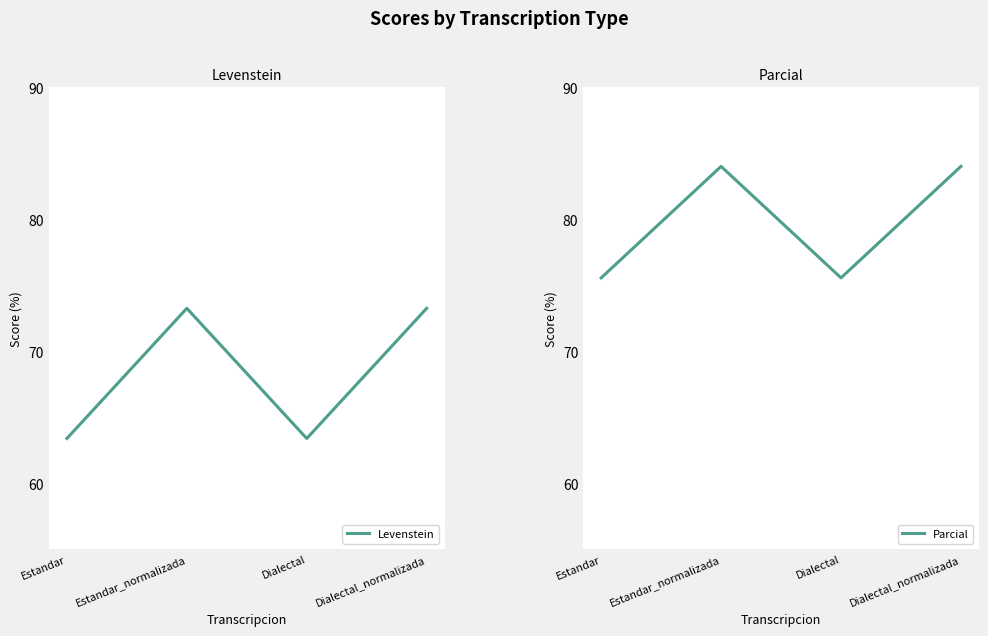

What is the value of the Levenstein point at the 2nd from the left?

73.2